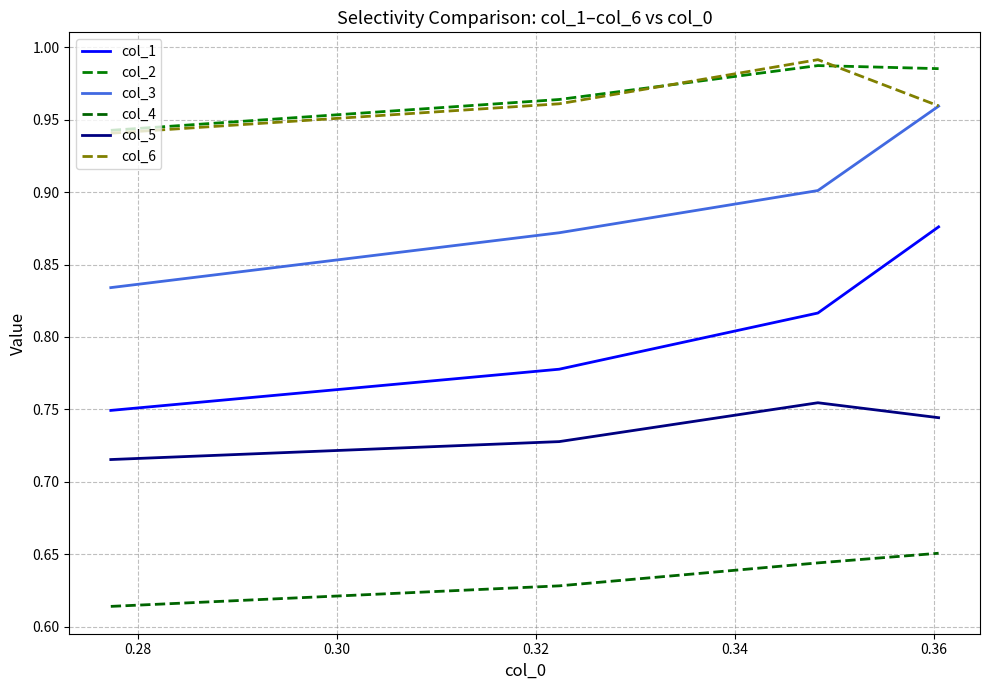

Which series has the largest range (max minus min)?

col_1